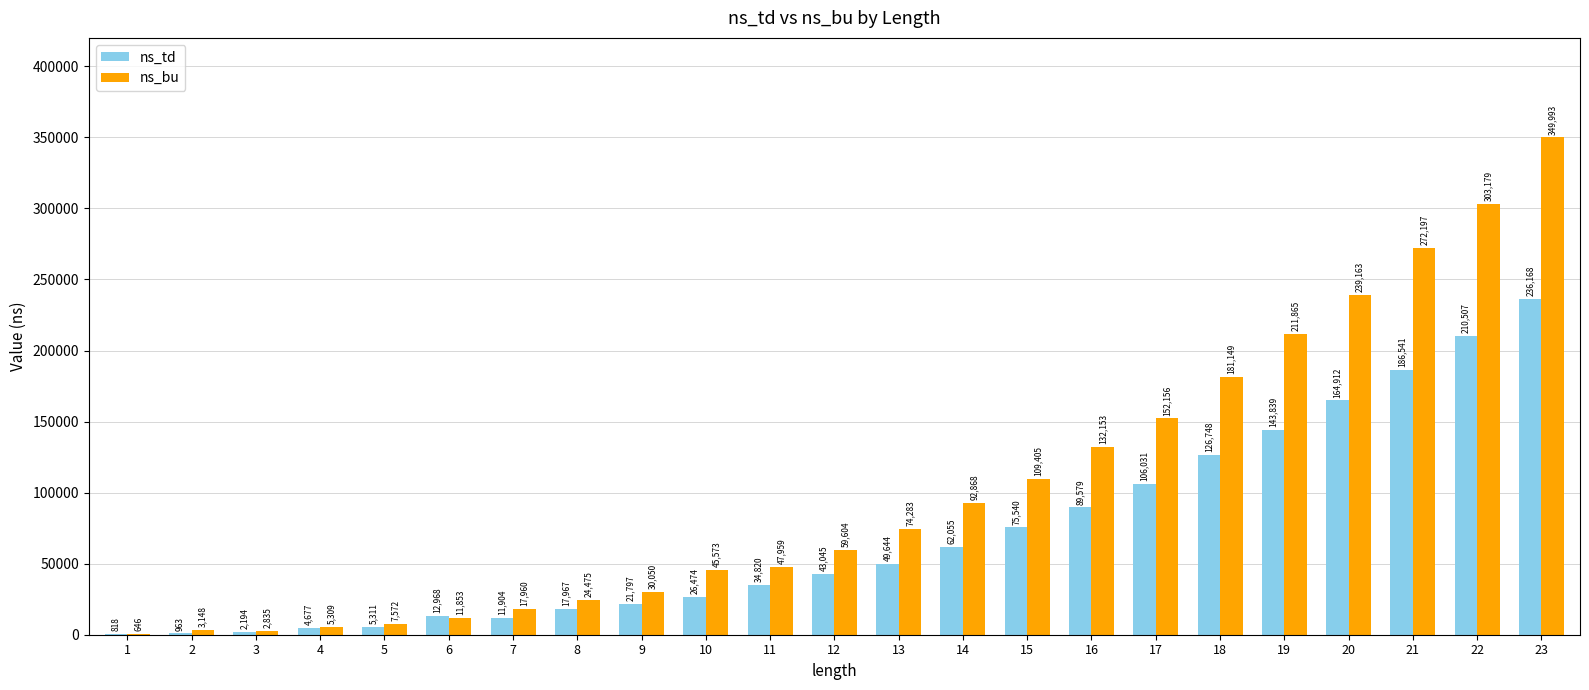

What are all the series names shown in the legend?

ns_td, ns_bu